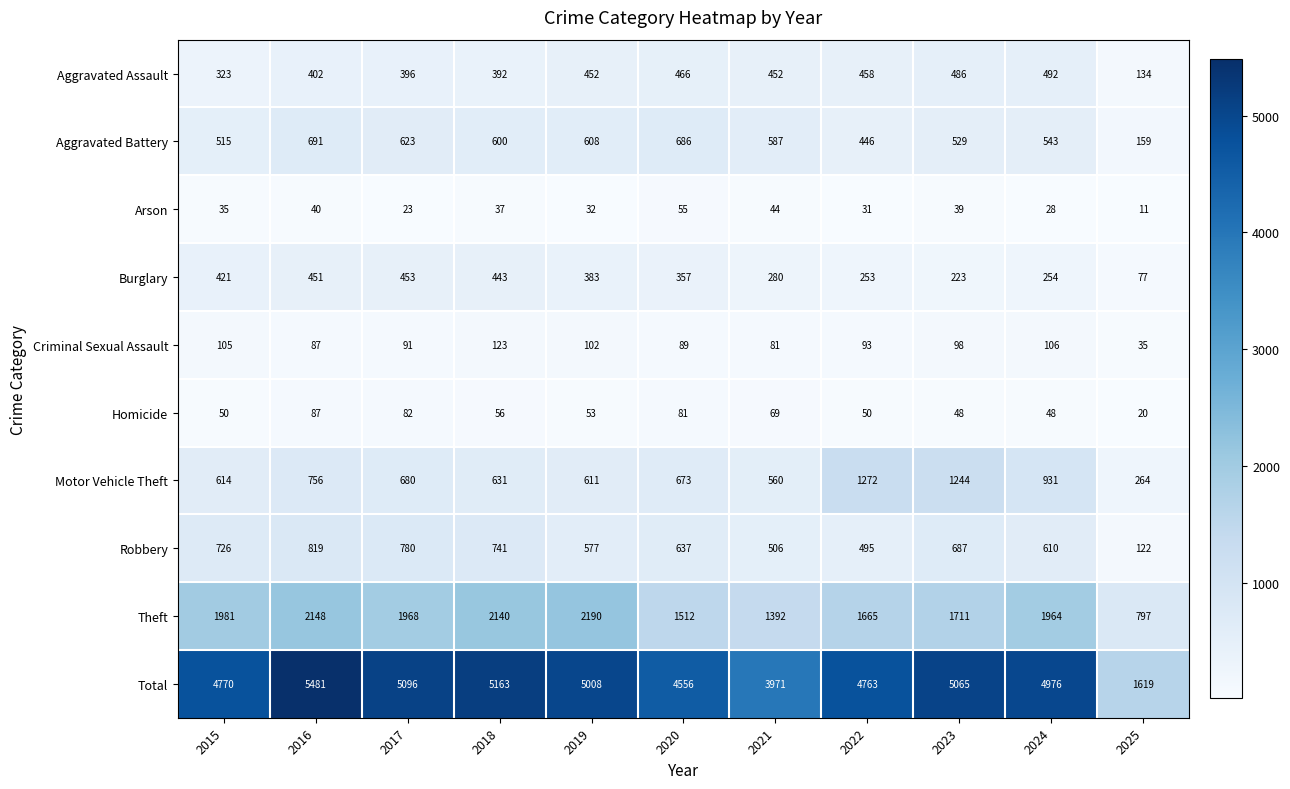

What is the minimum value for Arson?

11